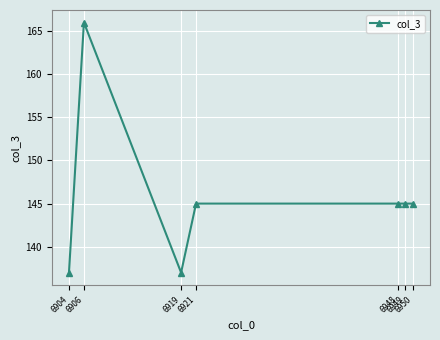

How many lines are shown in the chart?

1